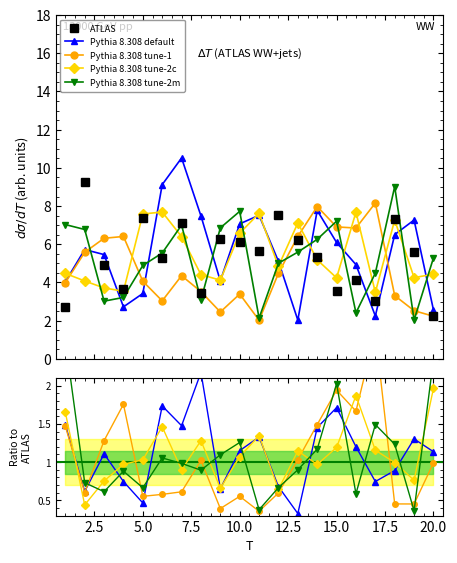

The value of Pythia 8.308 default at 5.0 is 0.2. True or false?

False